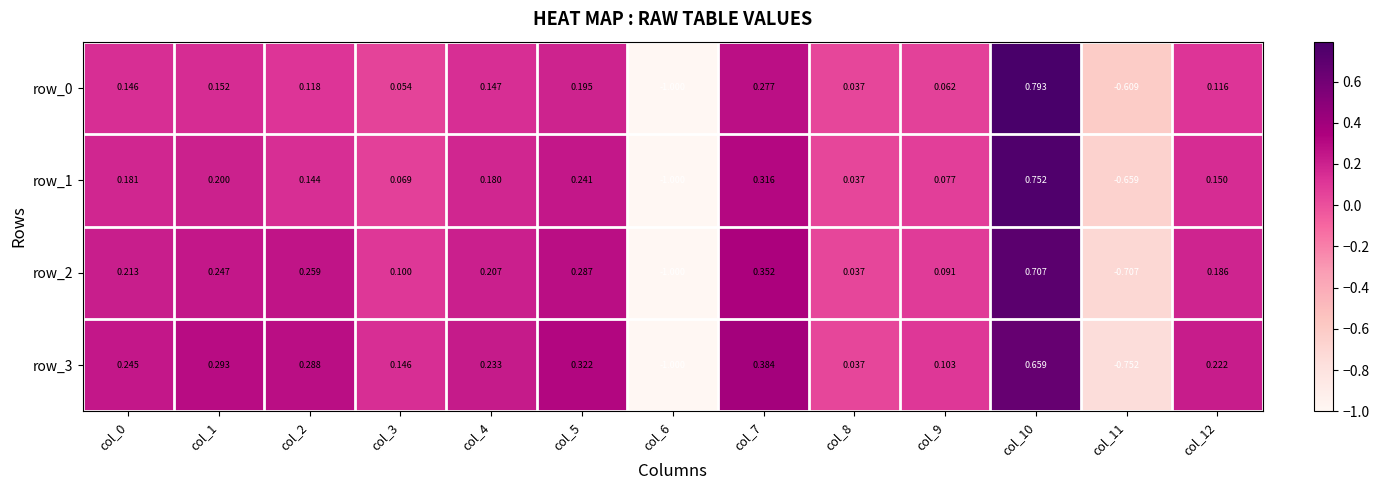

Is the value of row_0 at col_5 greater than the value of row_3 at col_12?

No